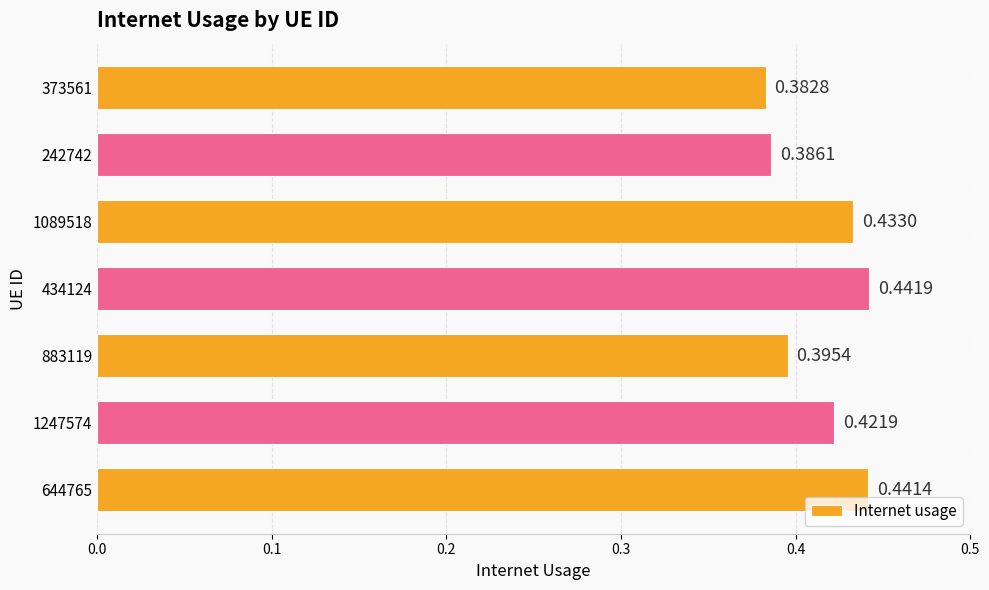

List the labels in order of value, smallest first.

373561, 242742, 883119, 1247574, 1089518, 644765, 434124